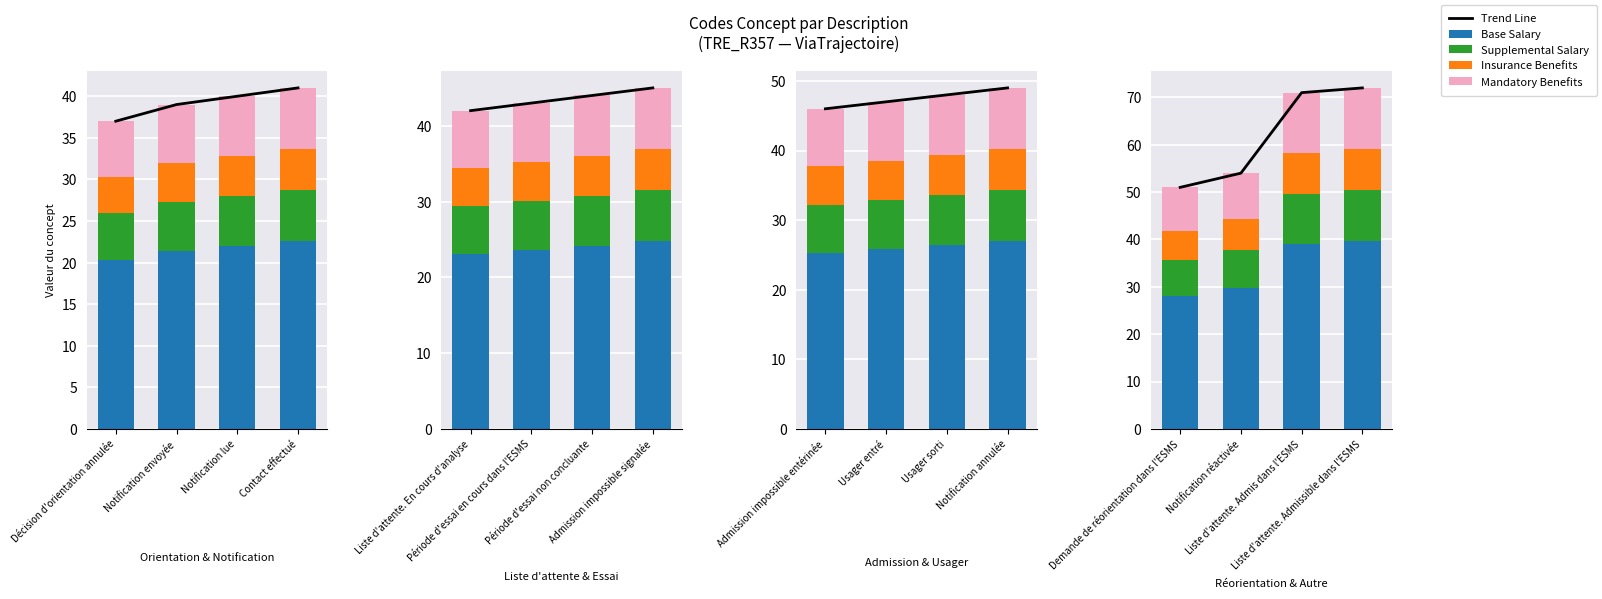

Rank the series by their maximum value, from lowest to highest.

Insurance Benefits, Supplemental Salary, Mandatory Benefits, Base Salary, Trend Line